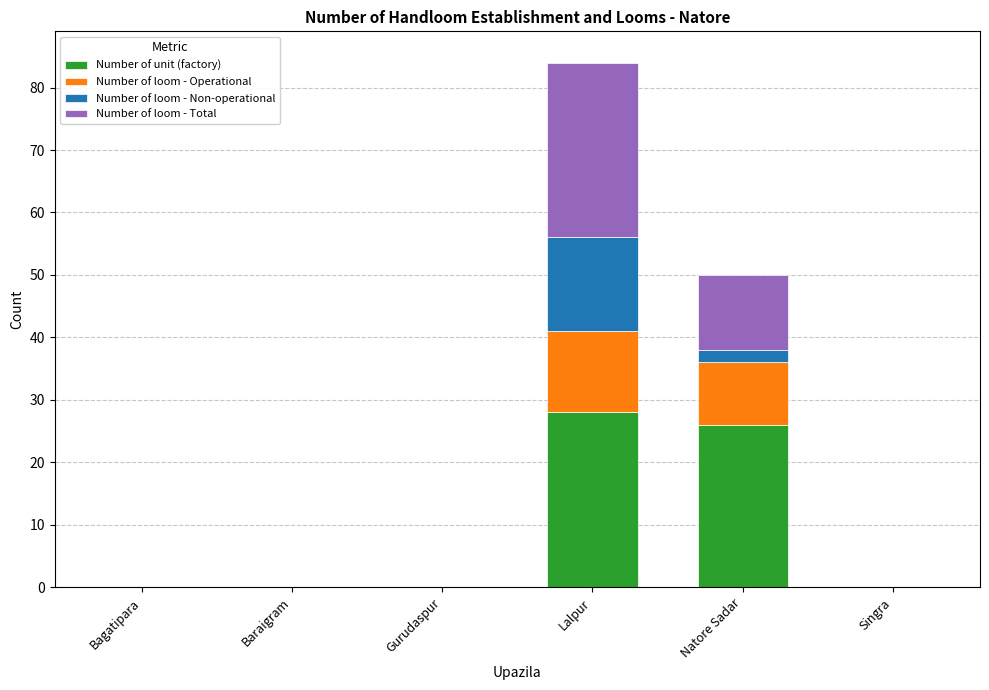

How many data points does each series have?

6